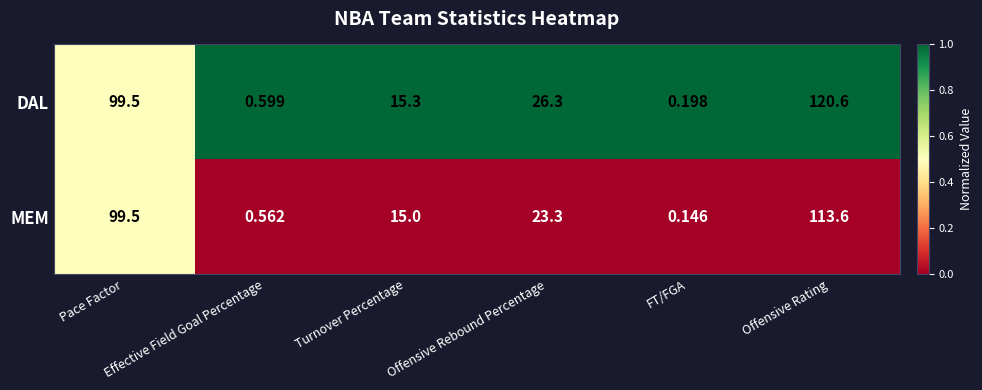

Which series has the largest total across all categories?

DAL